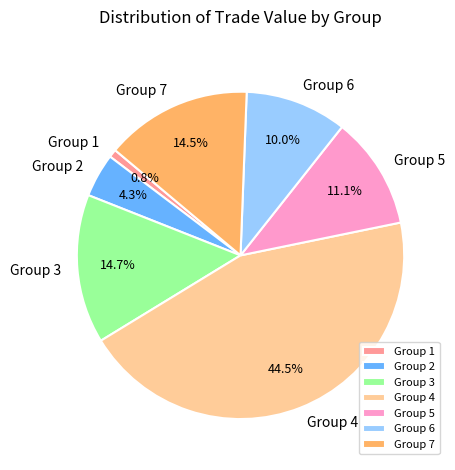

Is Group 5 the majority of the pie?

No